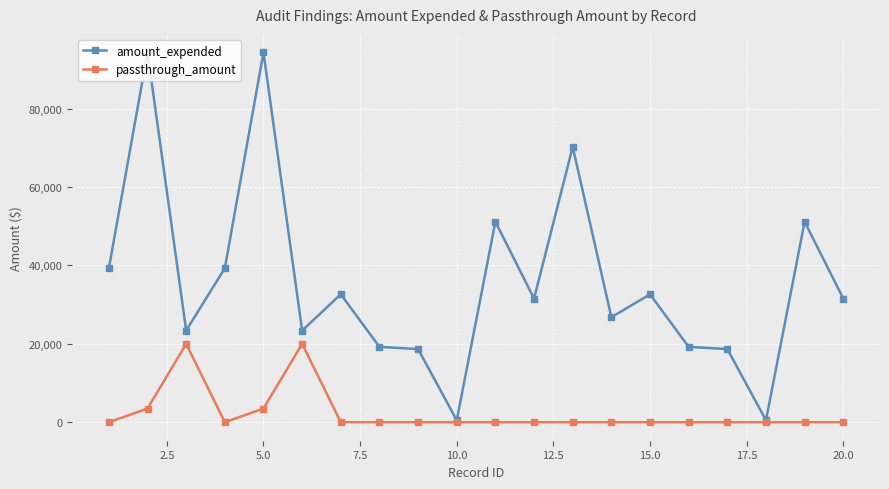

How many data points does each series have?

20